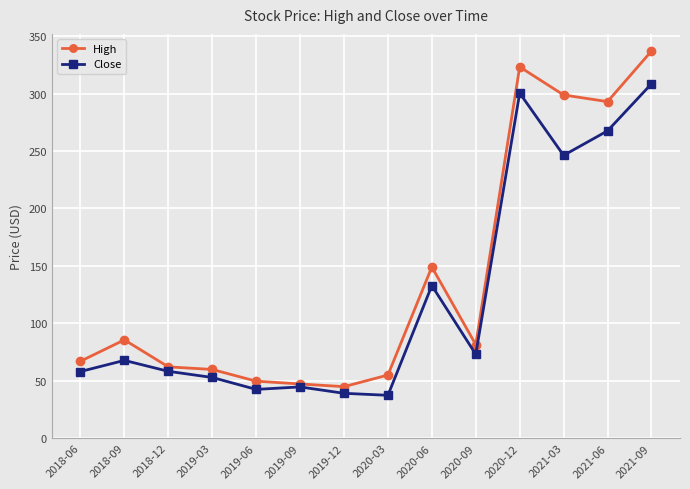

What position from the right is 2018-12?

12